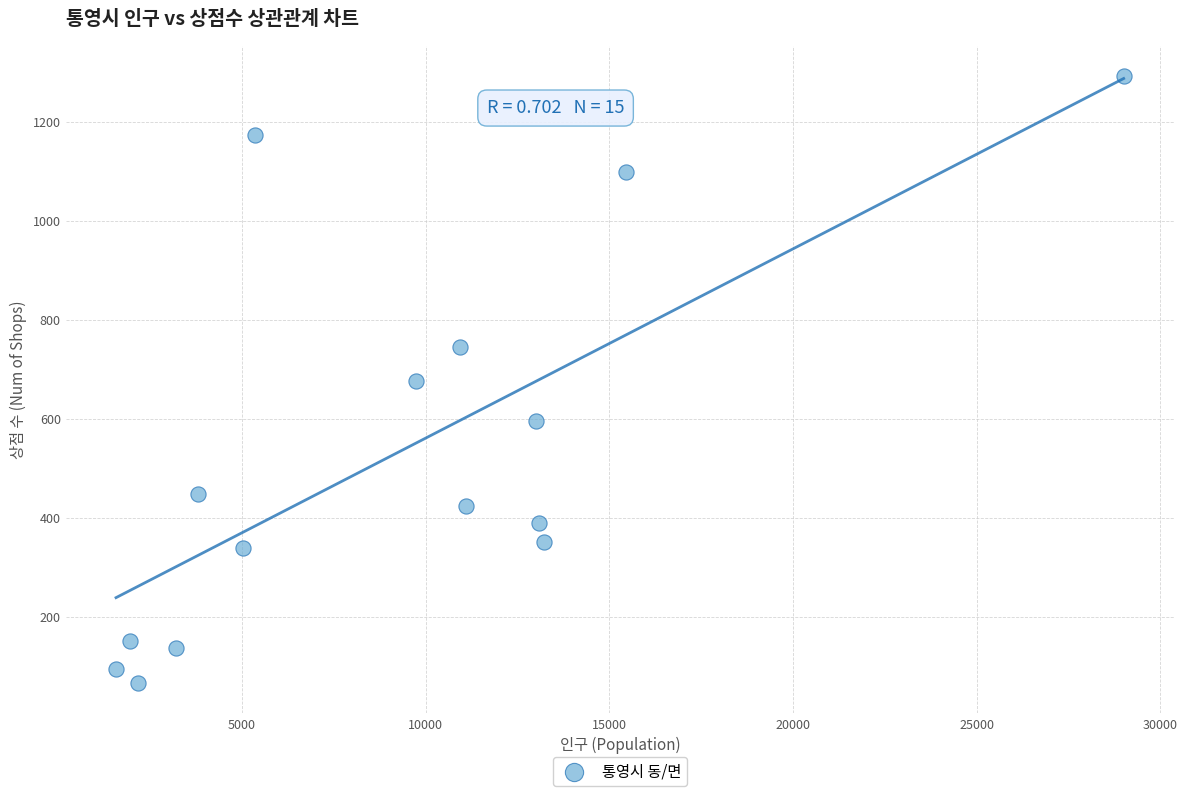

What is the range of Y values (max minus min)?

1227